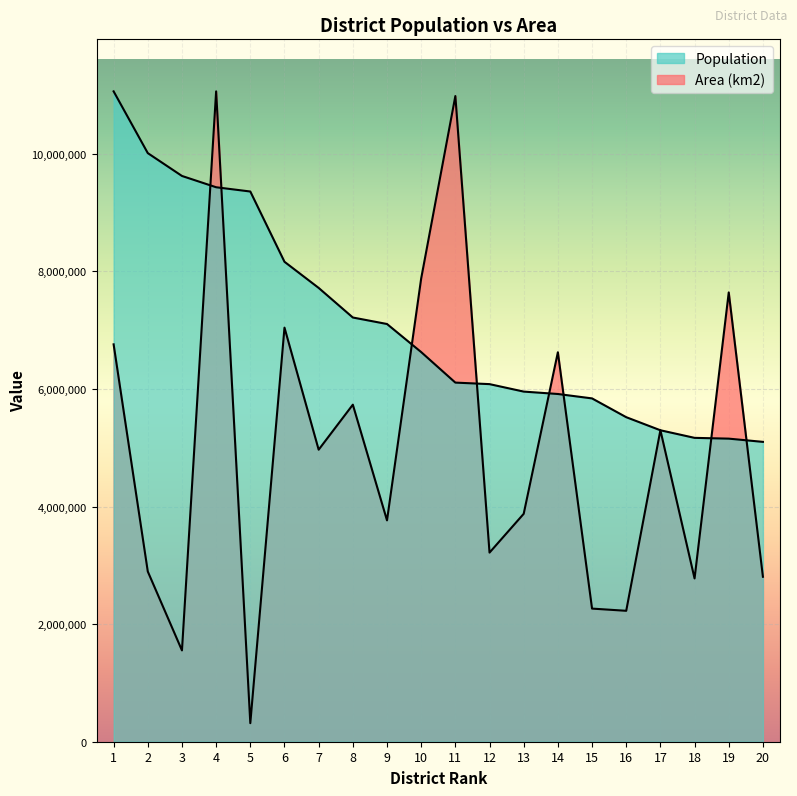

How many intersections are there between Area (km2) and Population?

10